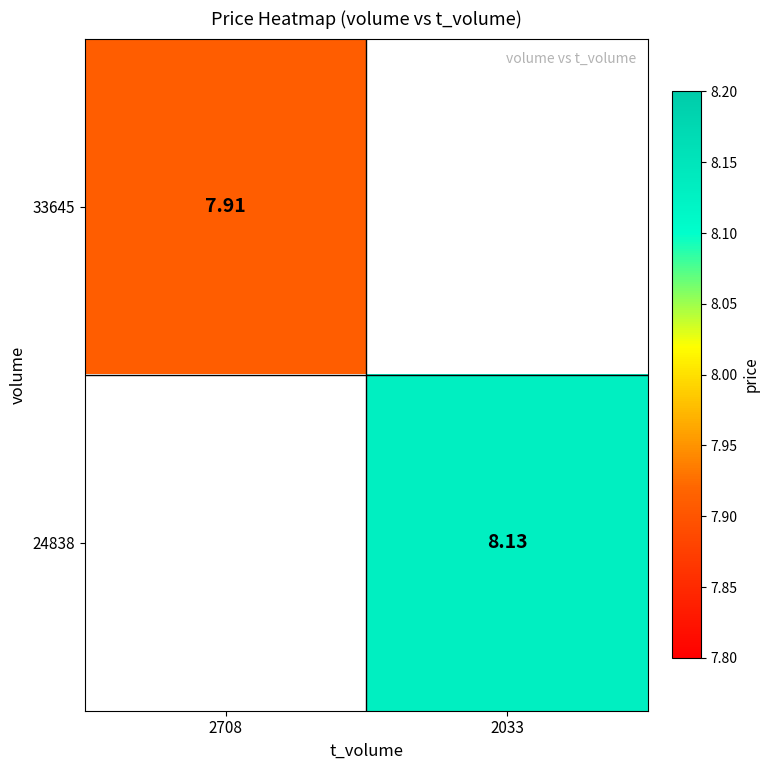

How many values in 24838 are above zero?

1